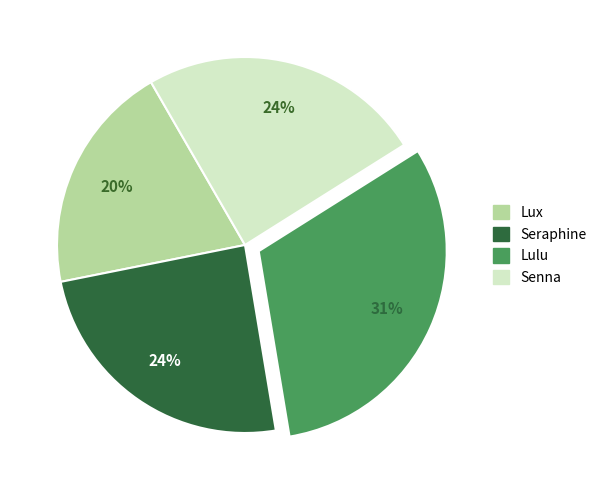

What is the ratio of the value at Seraphine to the value at Lulu?

0.8